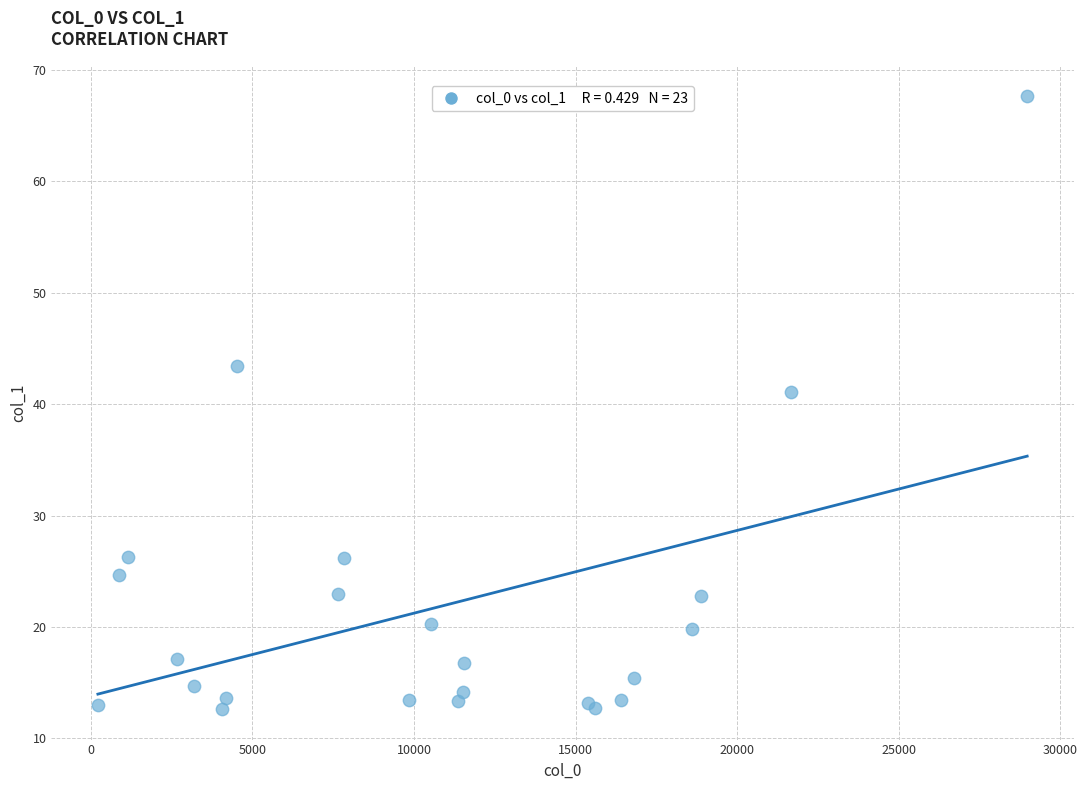

What Y value in the scatter plot is closest to 40?

41.1